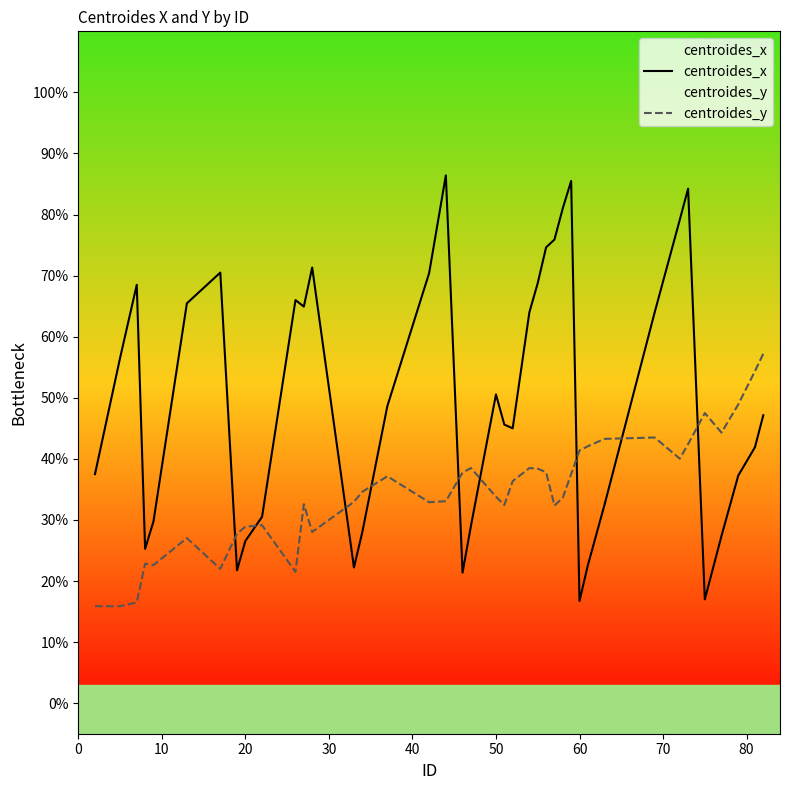

How many intersections are there between centroides_y and centroides_x?

9